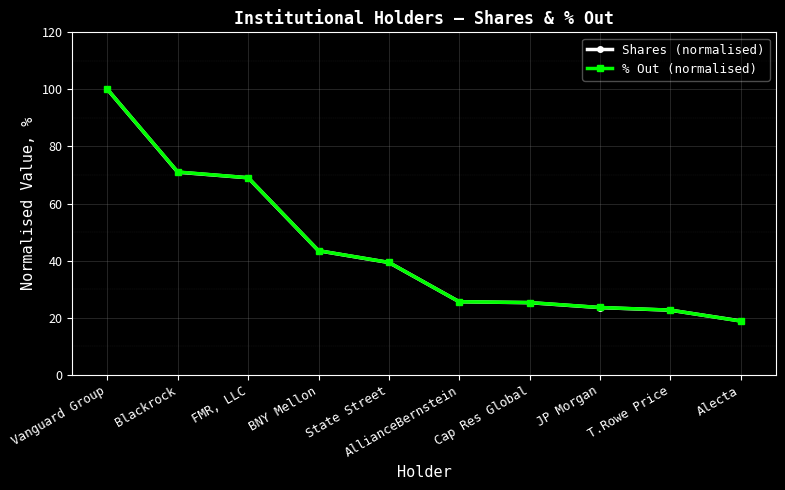

Read the Shares (normalised) value at AllianceBernstein.

25.6